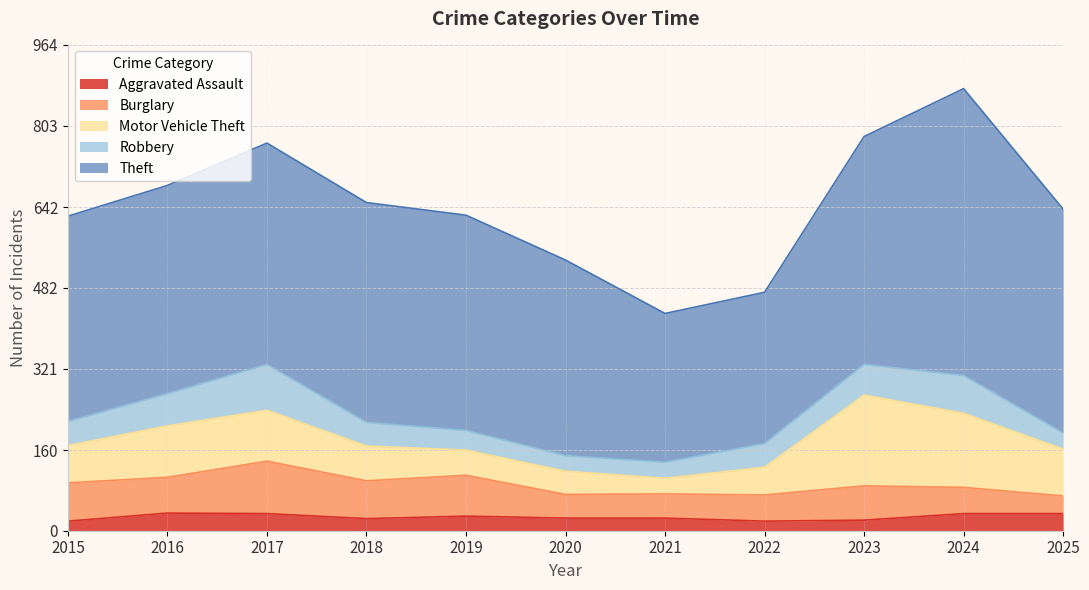

True or false: Theft and Motor Vehicle Theft intersect in this chart.

False